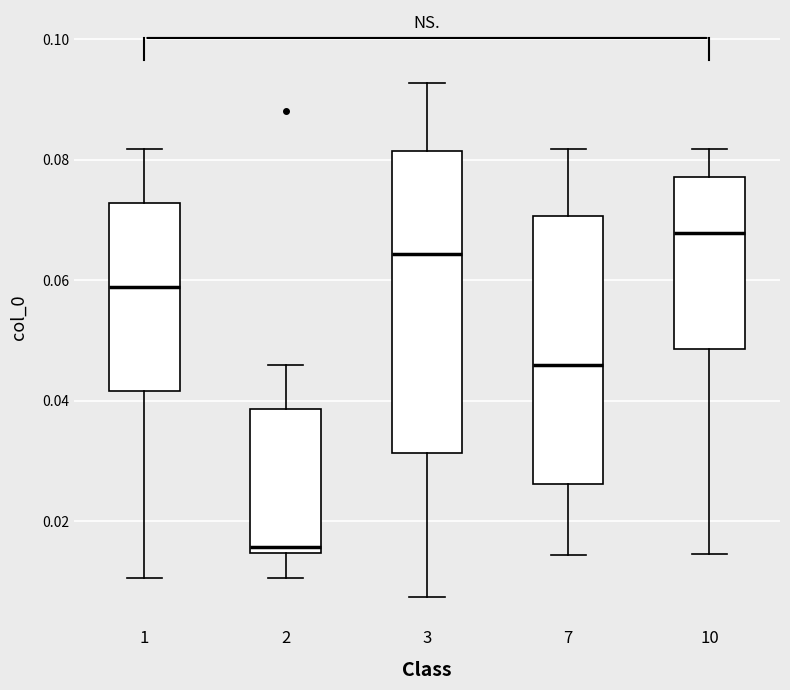

Comparing the boxes themselves (not the whiskers), which one is the tallest?

3